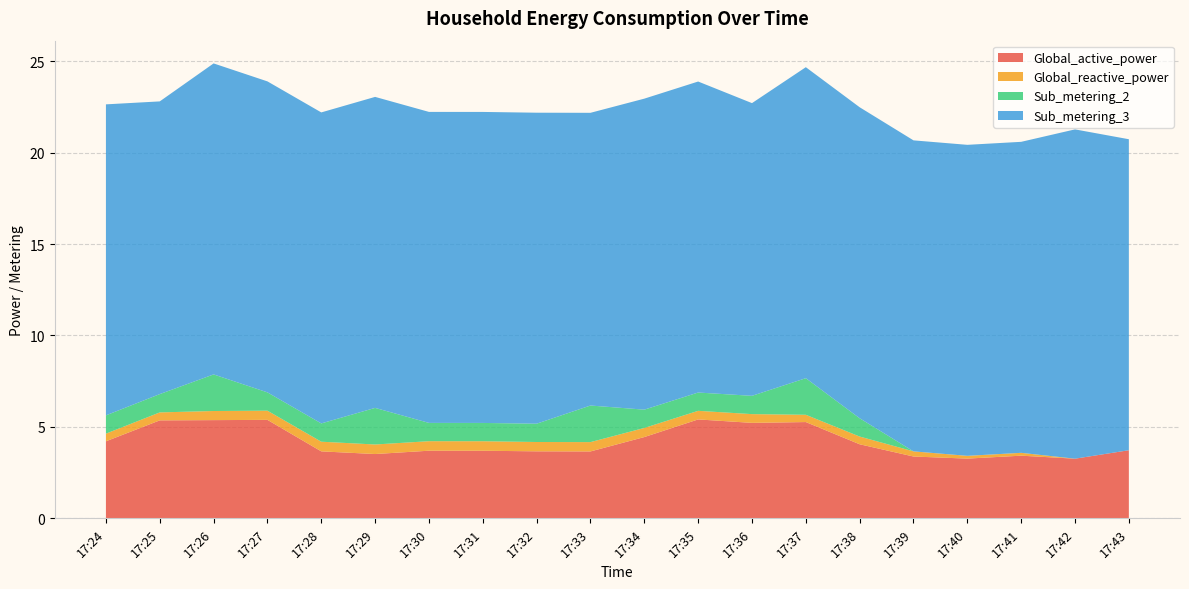

Reading left to right, list all the values displayed in this chart.

Global_active_power: 17:24=4.2	17:25=5.4	17:26=5.4	17:27=5.4	17:28=3.7	17:29=3.5	17:30=3.7	17:31=3.7	17:32=3.7	17:33=3.7	17:34=4.4	17:35=5.4	17:36=5.2	17:37=5.3	17:38=4.1	17:39=3.4	17:40=3.3	17:41=3.4	17:42=3.3	17:43=3.7
Global_reactive_power: 17:24=0.4	17:25=0.4	17:26=0.5	17:27=0.5	17:28=0.5	17:29=0.5	17:30=0.5	17:31=0.5	17:32=0.5	17:33=0.5	17:34=0.5	17:35=0.5	17:36=0.5	17:37=0.4	17:38=0.4	17:39=0.3	17:40=0.2	17:41=0.2	17:42=0.0	17:43=0.0
Sub_metering_2: 17:24=1.0	17:25=1.0	17:26=2.0	17:27=1.0	17:28=1.0	17:29=2.0	17:30=1.0	17:31=1.0	17:32=1.0	17:33=2.0	17:34=1.0	17:35=1.0	17:36=1.0	17:37=2.0	17:38=1.0	17:39=0.0	17:40=0.0	17:41=0.0	17:42=0.0	17:43=0.0
Sub_metering_3: 17:24=17.0	17:25=16.0	17:26=17.0	17:27=17.0	17:28=17.0	17:29=17.0	17:30=17.0	17:31=17.0	17:32=17.0	17:33=16.0	17:34=17.0	17:35=17.0	17:36=16.0	17:37=17.0	17:38=17.0	17:39=17.0	17:40=17.0	17:41=17.0	17:42=18.0	17:43=17.0